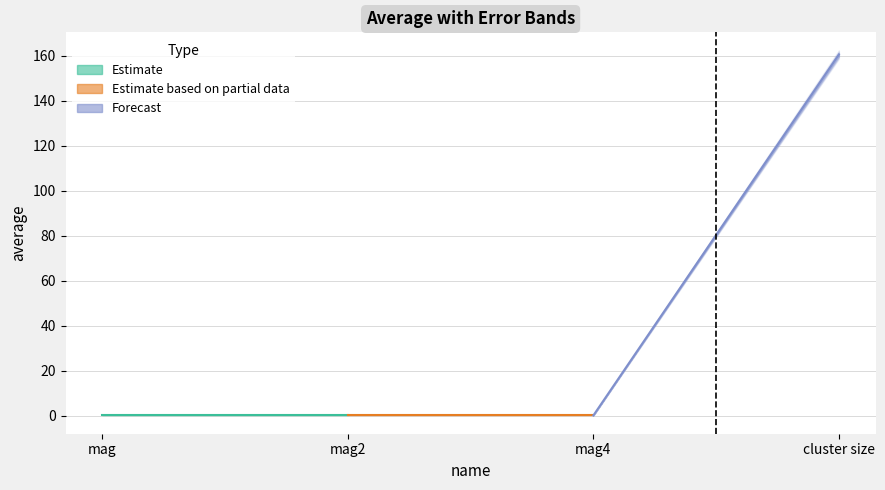

What is the value of the average point at the 1st from the left?

0.2